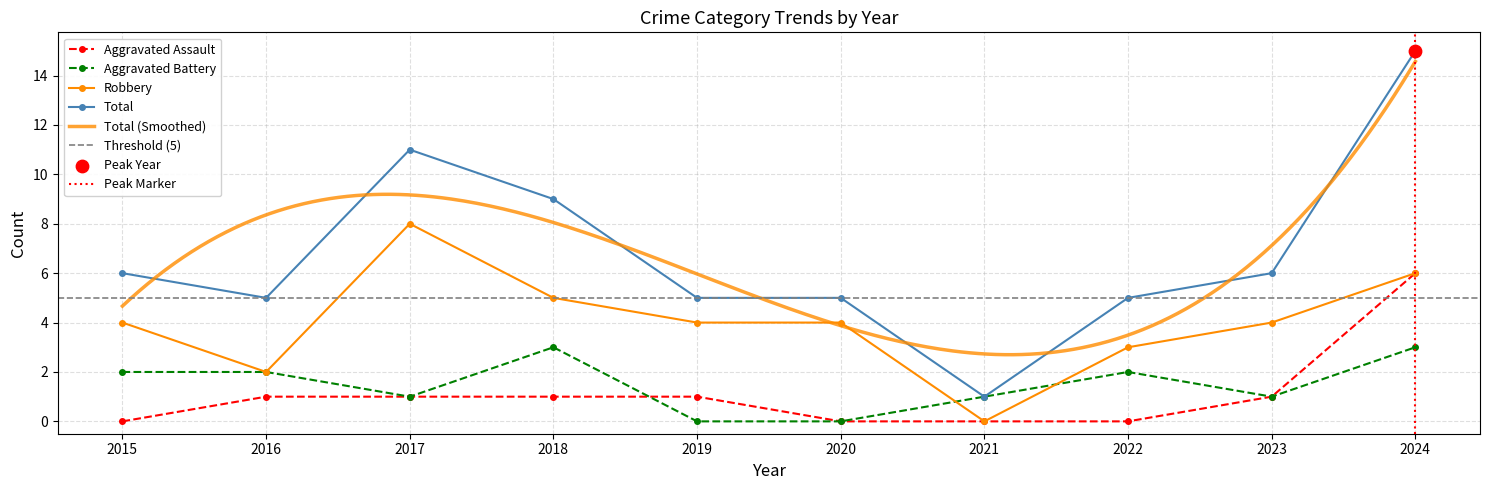

Which series reaches the maximum Y coordinate?

Total